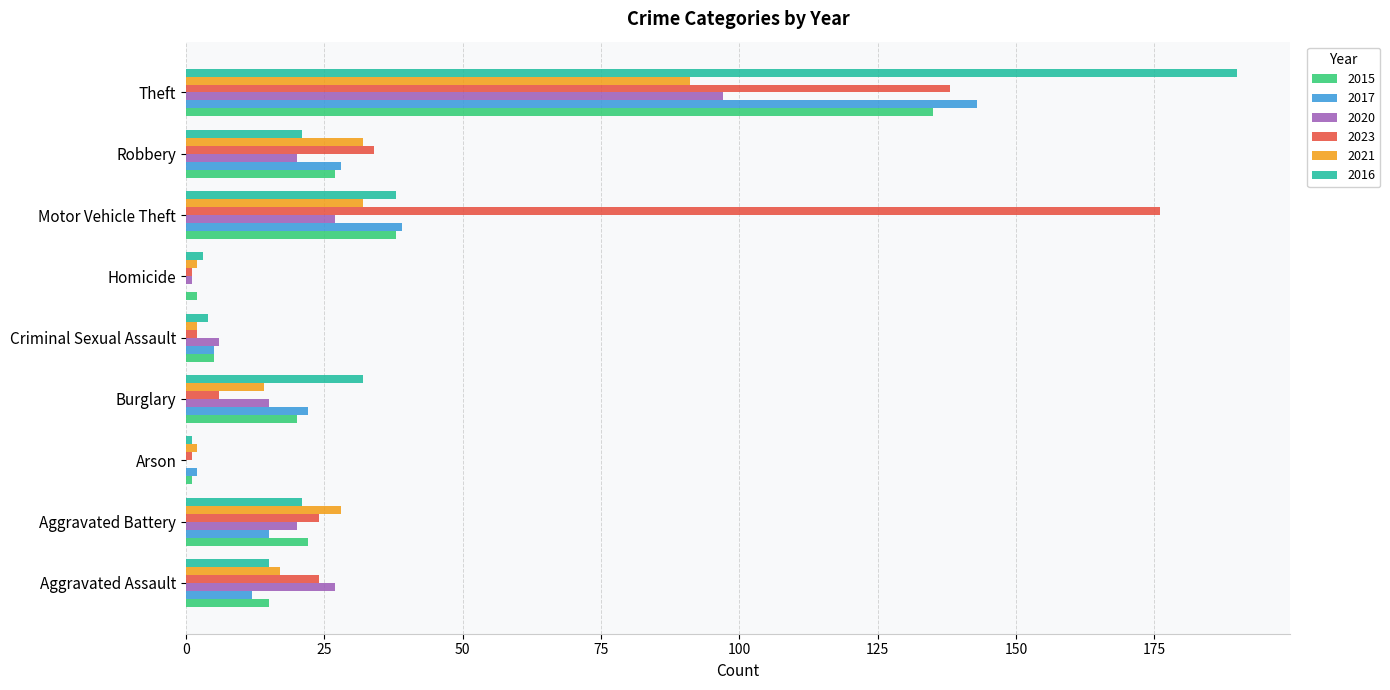

Which series has the largest total across all categories?

2023